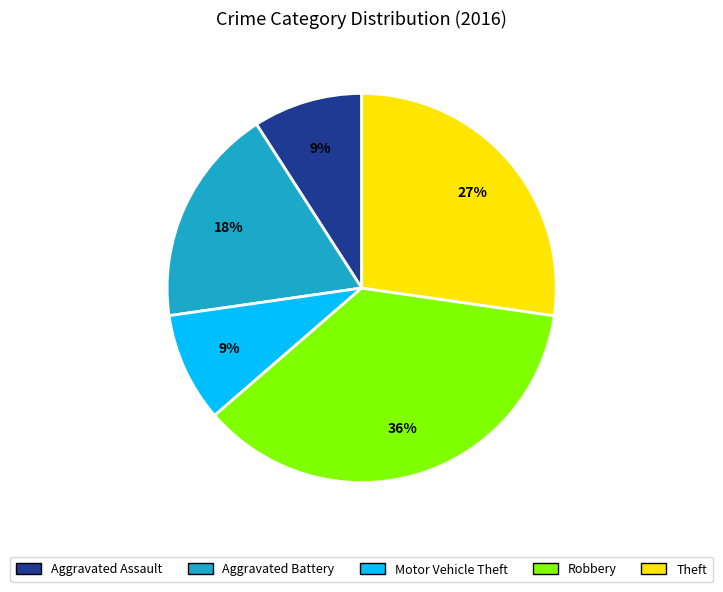

Does any single category account for the majority?

No